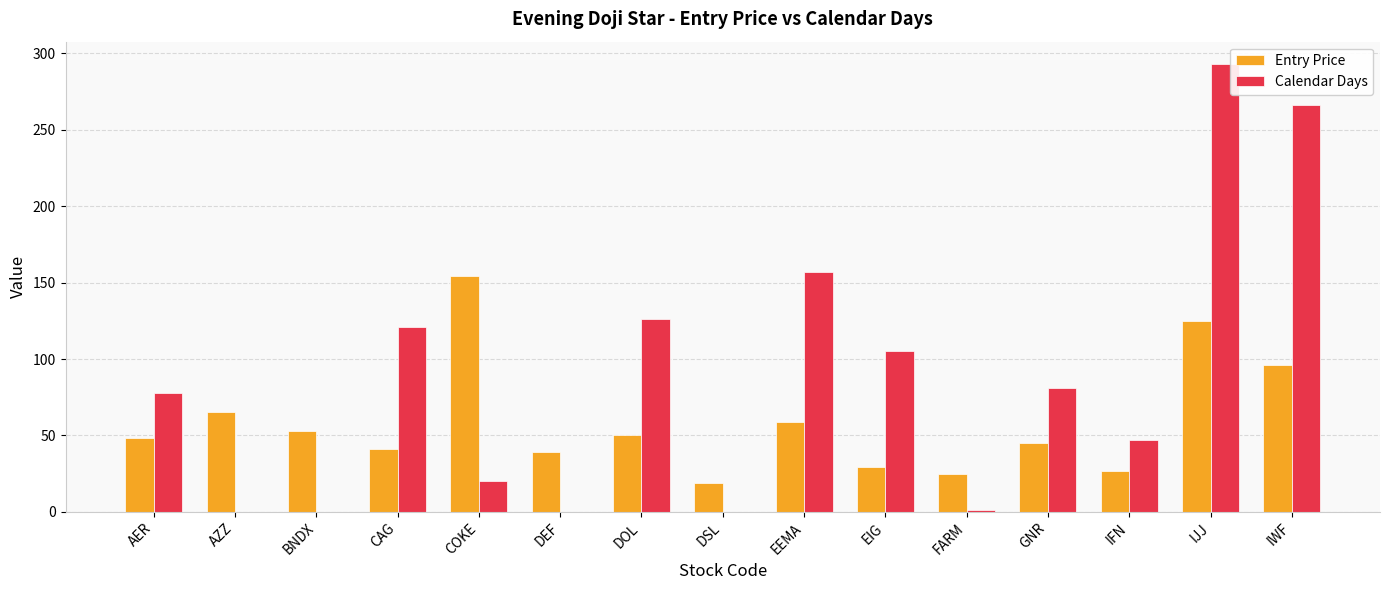

At which label is Entry Price closest to 86?

IWF